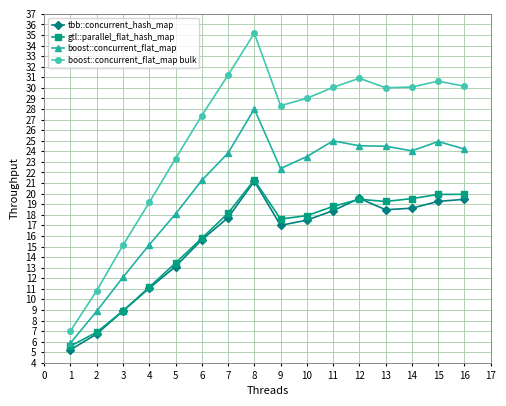

Which series changed the most between 4 and 5?

boost::concurrent_flat_map bulk